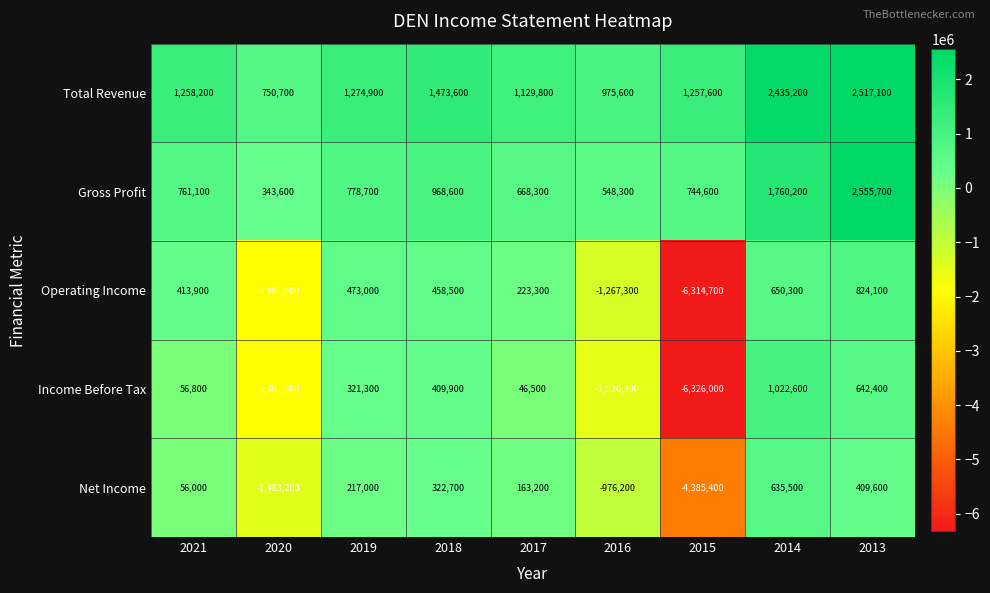

What is the average value of the Operating Income series?

-714533